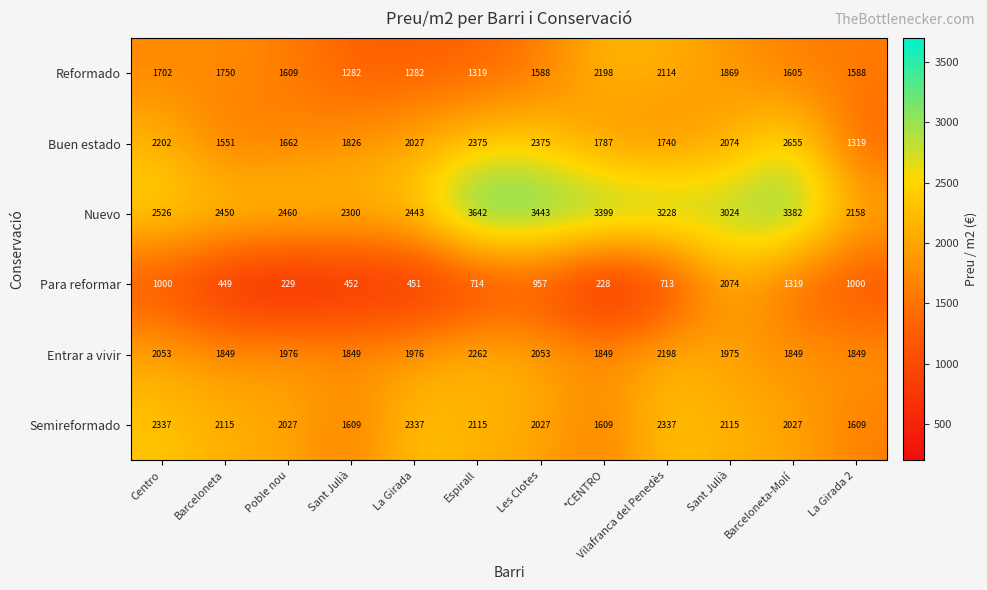

How many categories are shown in the chart?

12